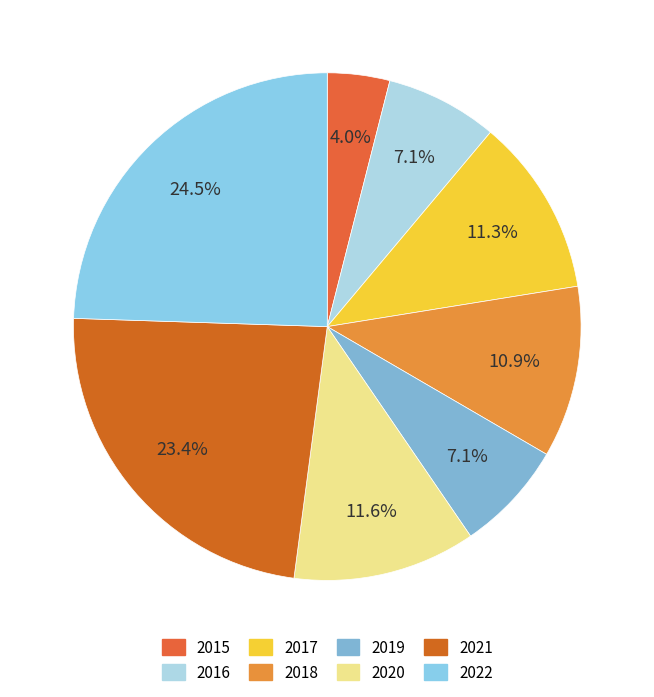

What is the total percentage of 2018 and 2015?

14.9%